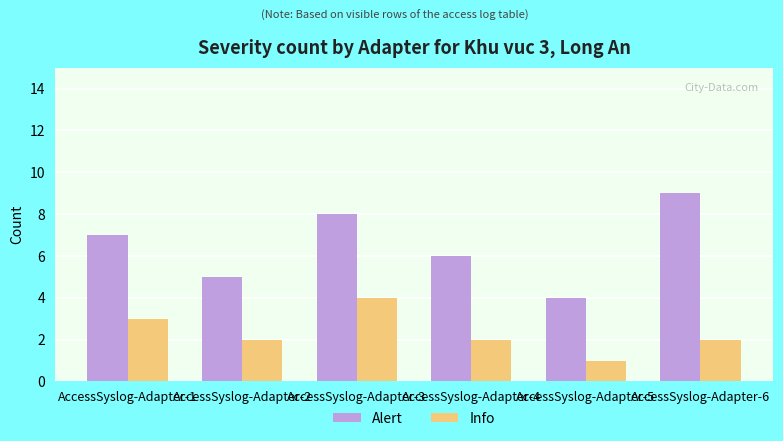

What is the spread (max minus min) of values at AccessSyslog-Adapter-6?

7